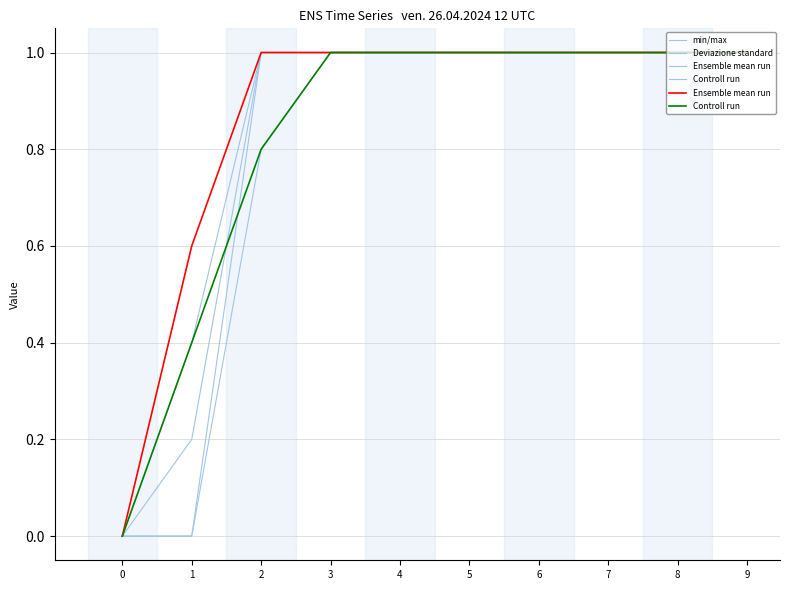

True or false: Controll run and Ensemble mean run cross at least once.

False